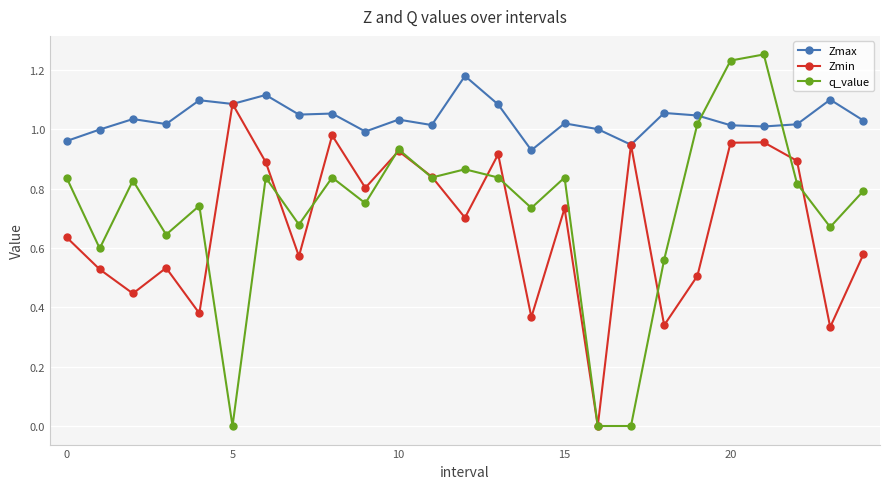

Which series has the widest spread of values?

q_value